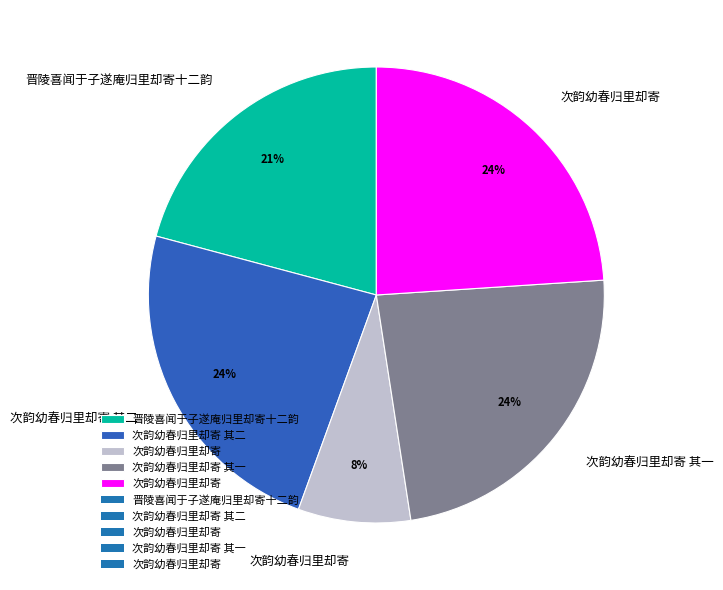

To the nearest percent, what is the difference between the largest and smallest slice percentages?

16%